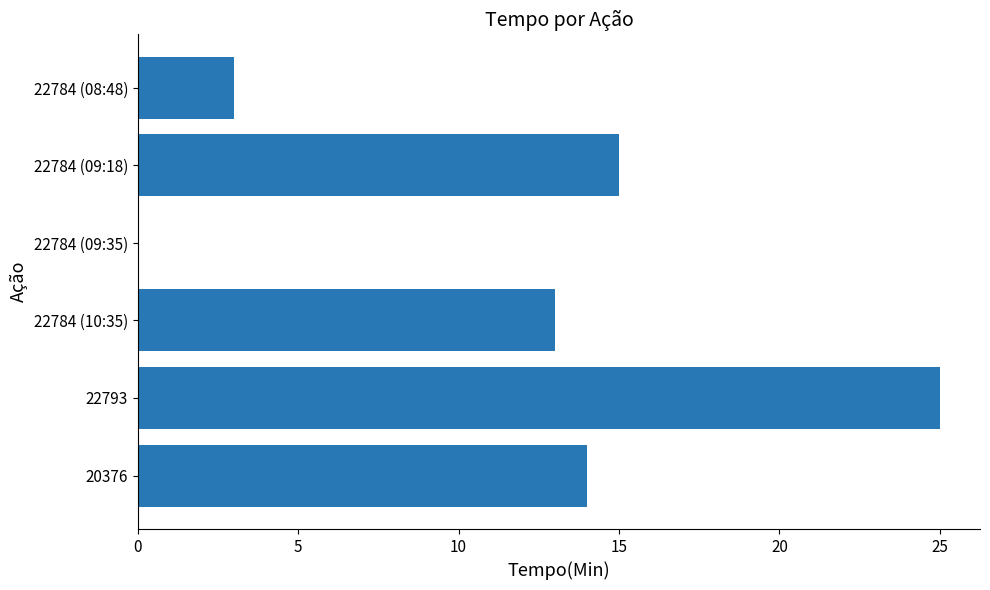

Read the value at 22784 (09:18), to the nearest 10.

20